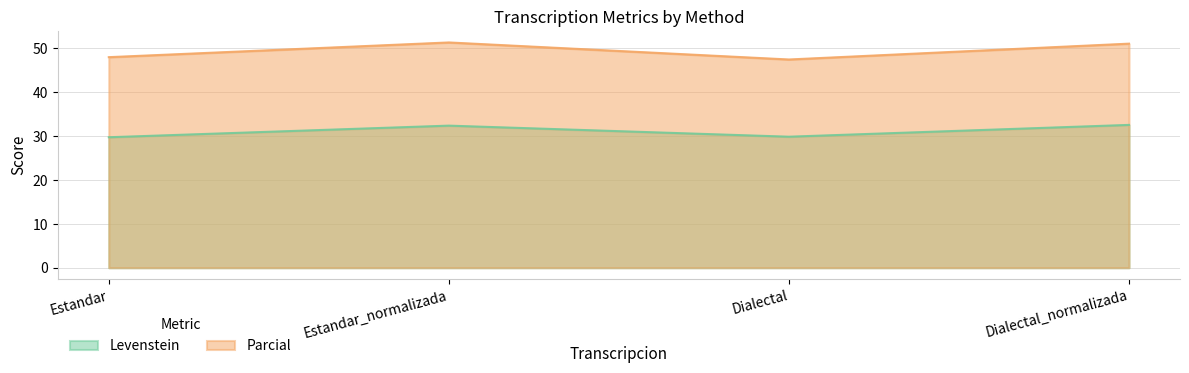

Read the Parcial value at Estandar_normalizada.

51.4